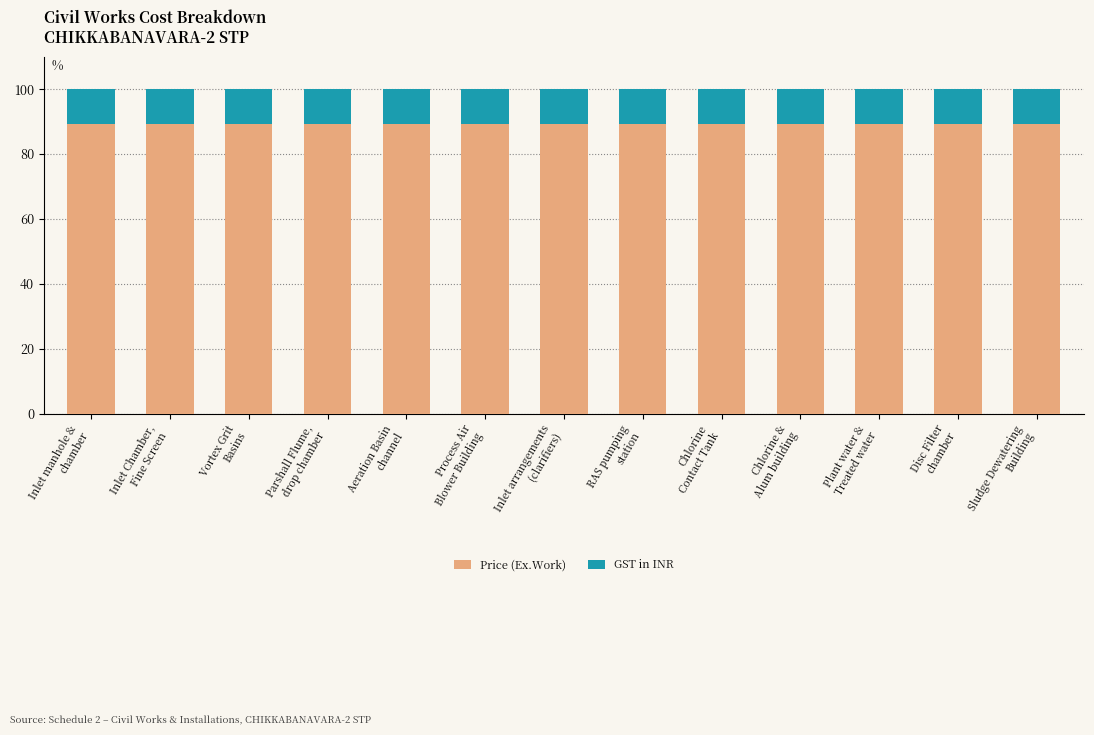

What is the lowest value of the Price (Ex.Work) series?

89.3